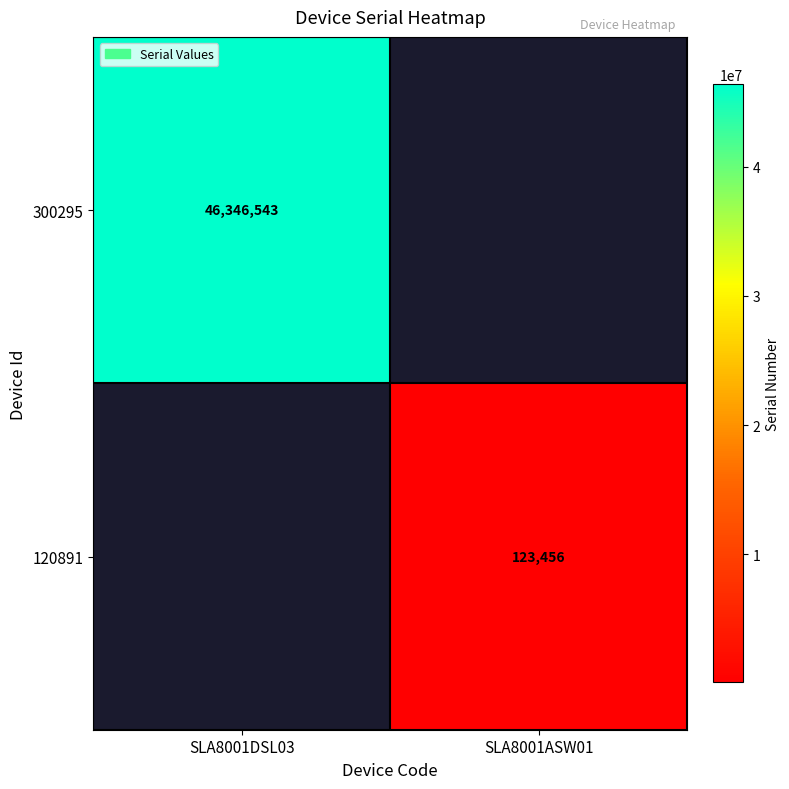

The value of 120891 at SLA8001ASW01 is 46229. True or false?

False